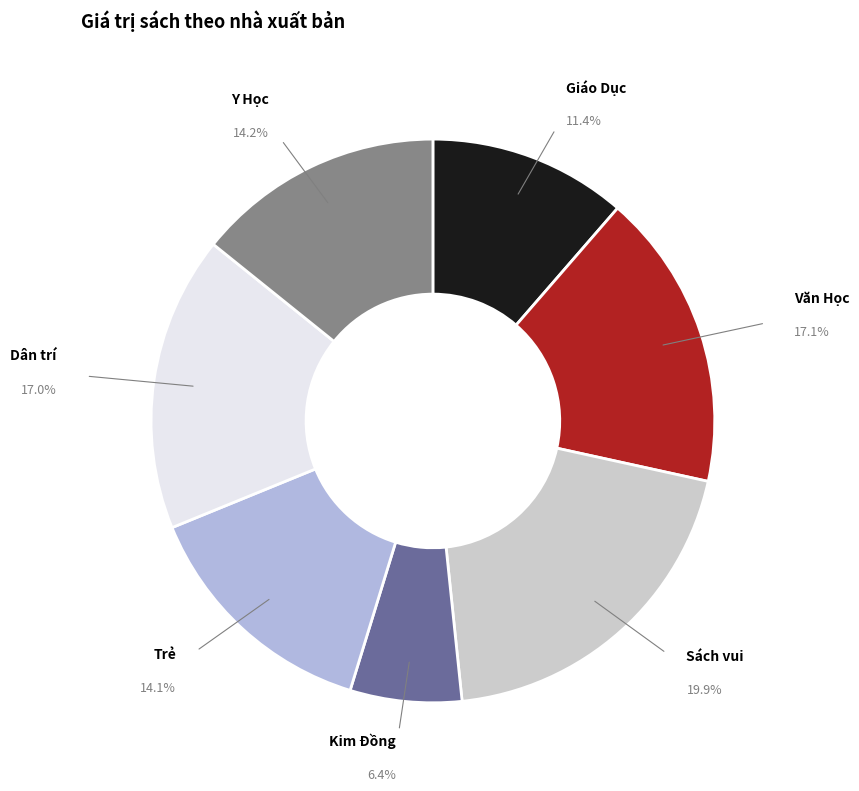

Which category has the biggest portion of the pie?

Sách vui